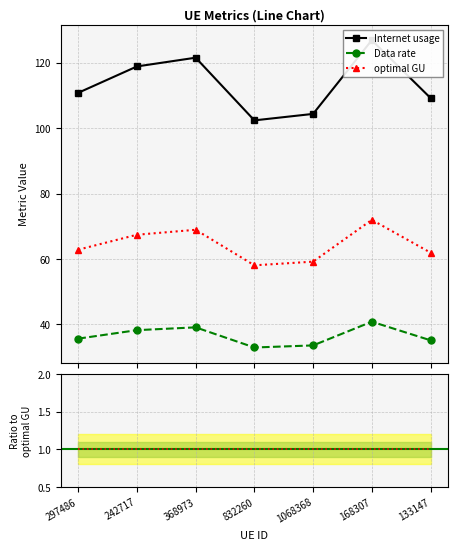

At how many categories does at least one series exceed 87?

7